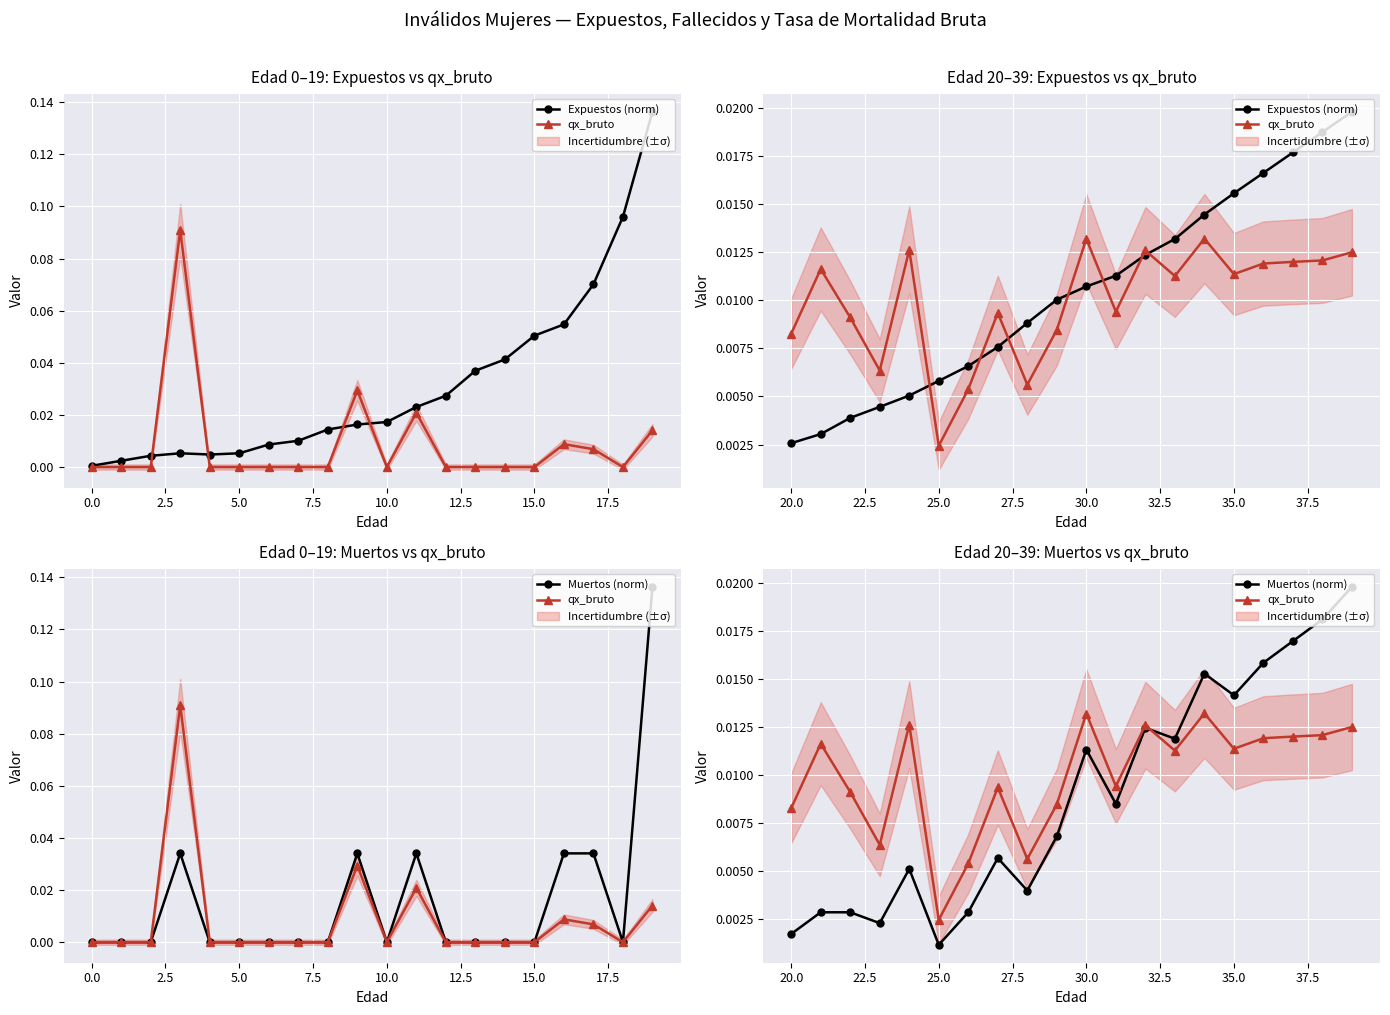

Rank the series by their maximum value, from highest to lowest.

Expuestos (norm), Muertos (norm), qx_bruto